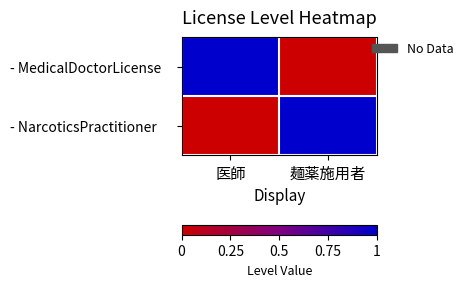

Which series has the largest range (max minus min)?

- MedicalDoctorLicense